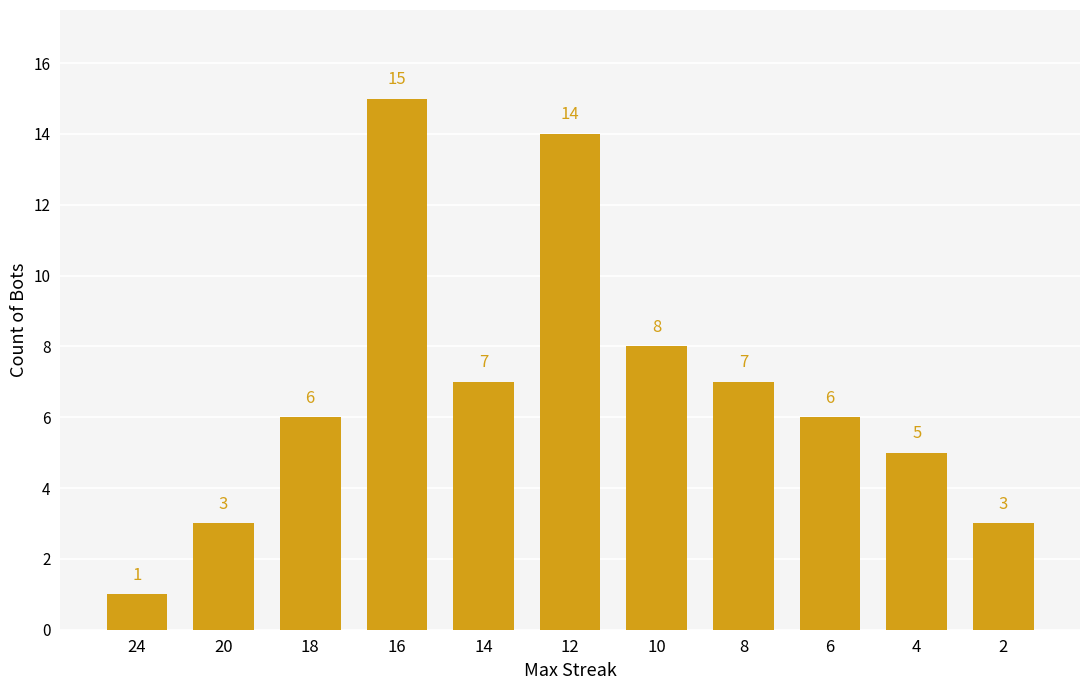

How many data points are less than 6?

4